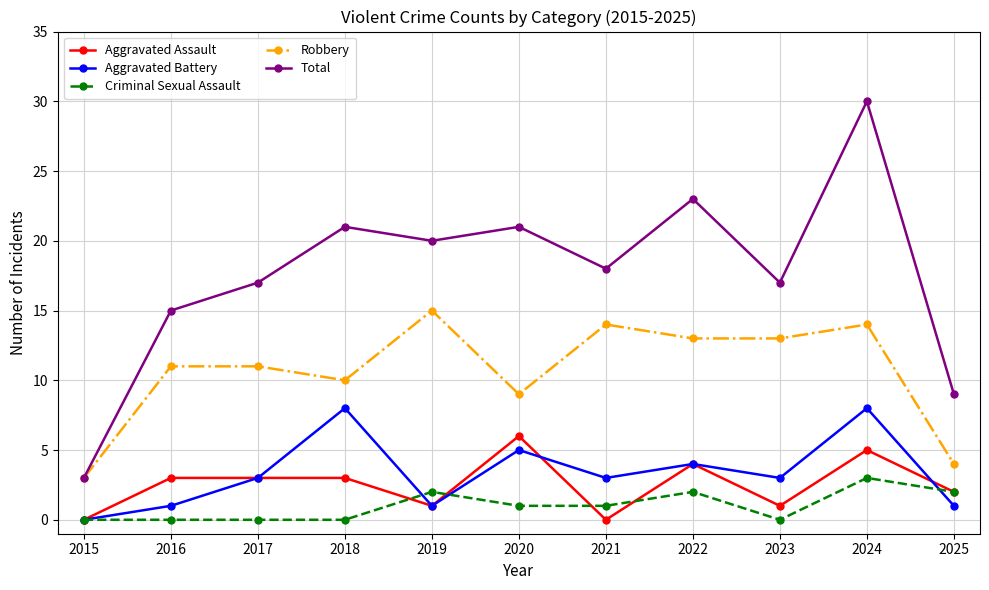

Reading right to left, list all the values displayed in this chart.

Aggravated Assault: 2	5	1	4	0	6	1	3	3	3	0
Aggravated Battery: 1	8	3	4	3	5	1	8	3	1	0
Criminal Sexual Assault: 2	3	0	2	1	1	2	0	0	0	0
Robbery: 4	14	13	13	14	9	15	10	11	11	3
Total: 9	30	17	23	18	21	20	21	17	15	3